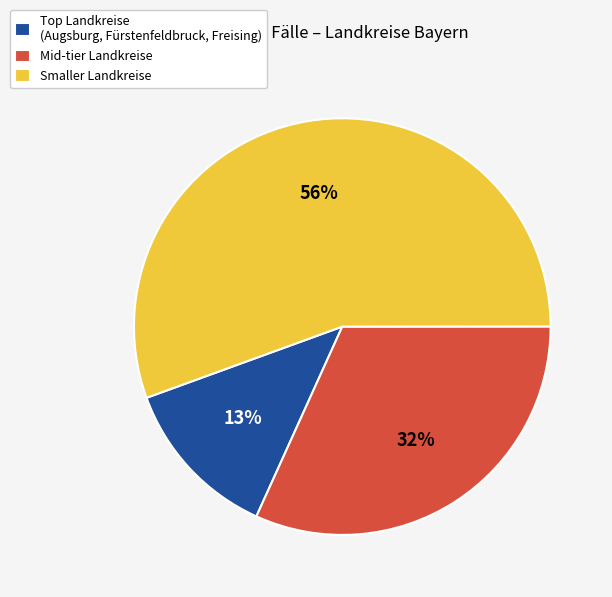

Which has a higher value, Smaller Landkreise or Mid-tier Landkreise?

Smaller Landkreise